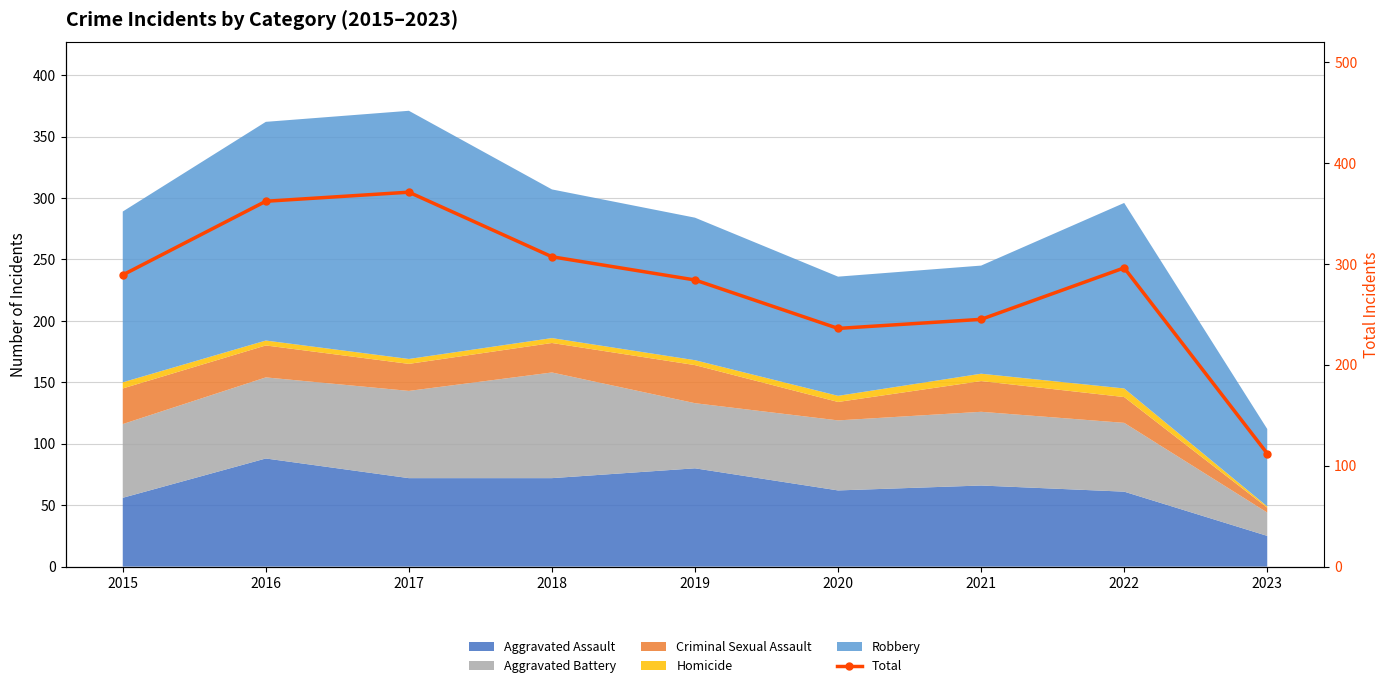

List the labels in order of value, largest first.

2017, 2016, 2018, 2022, 2015, 2019, 2021, 2020, 2023